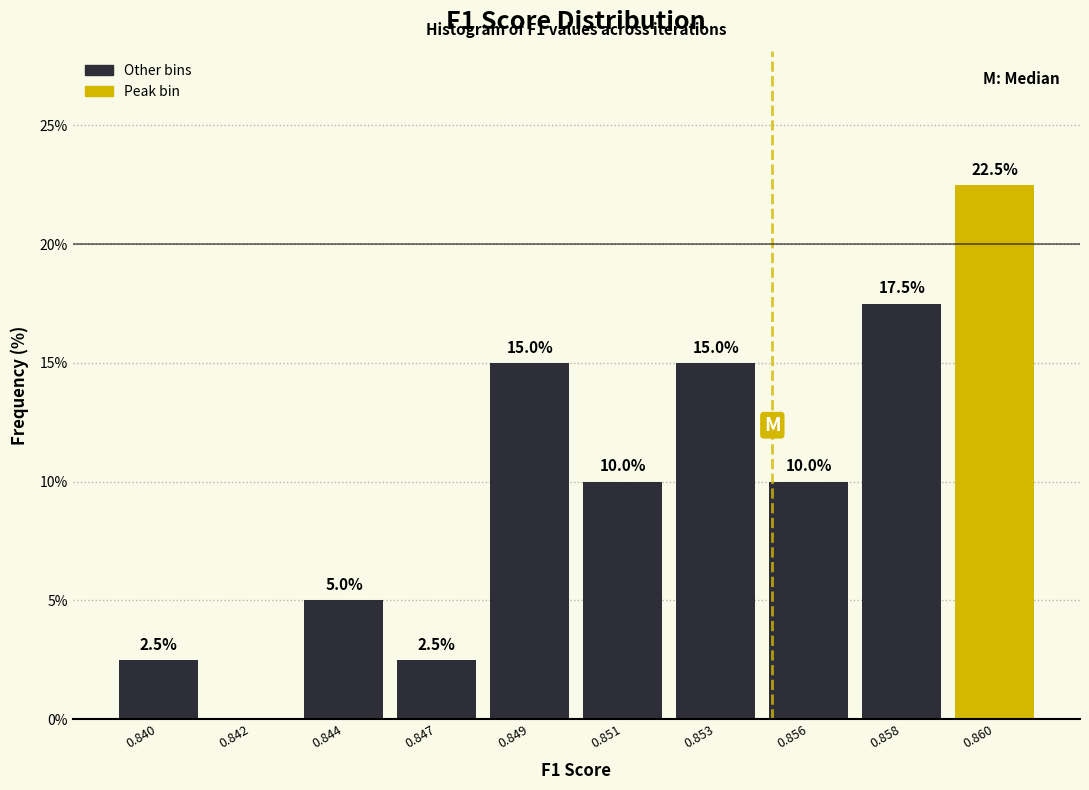

Reading left to right, list all the values displayed in this chart.

0.840=2.5	0.842=0.0	0.844=5.0	0.847=2.5	0.849=15.0	0.851=10.0	0.853=15.0	0.856=10.0	0.858=17.5	0.860=22.5